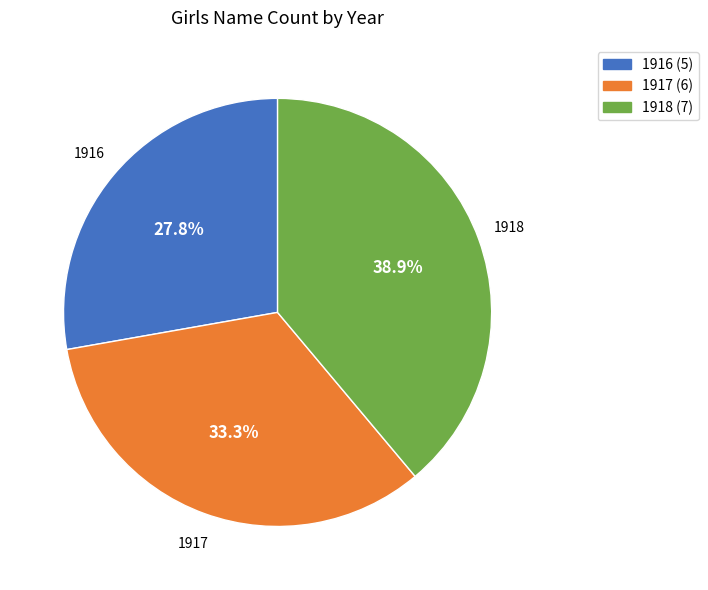

Approximately how many times larger is the value at 1918 (7) compared to 1916 (5)?

1.4